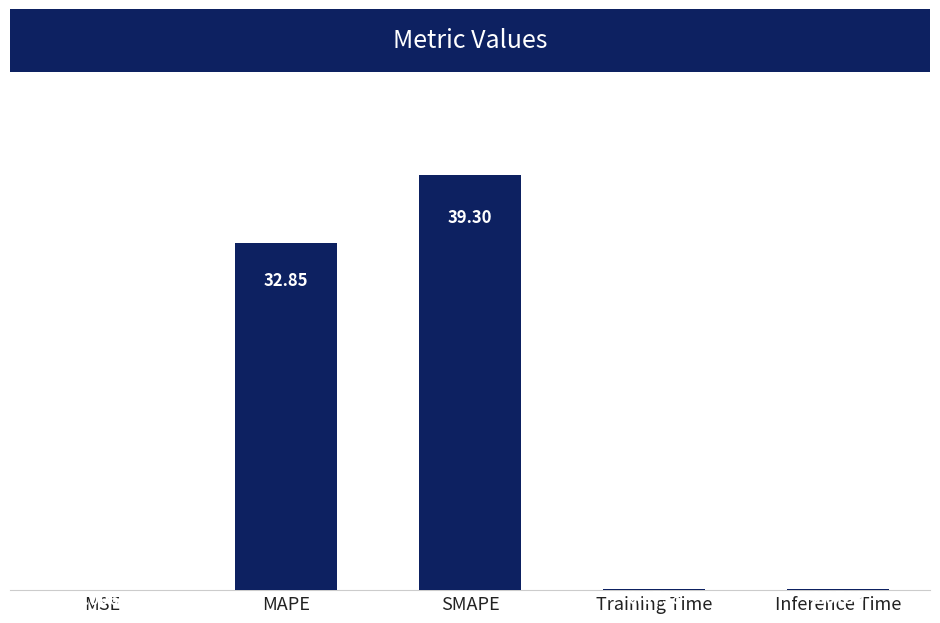

True or false: the data shows 53.2 at MAPE.

False